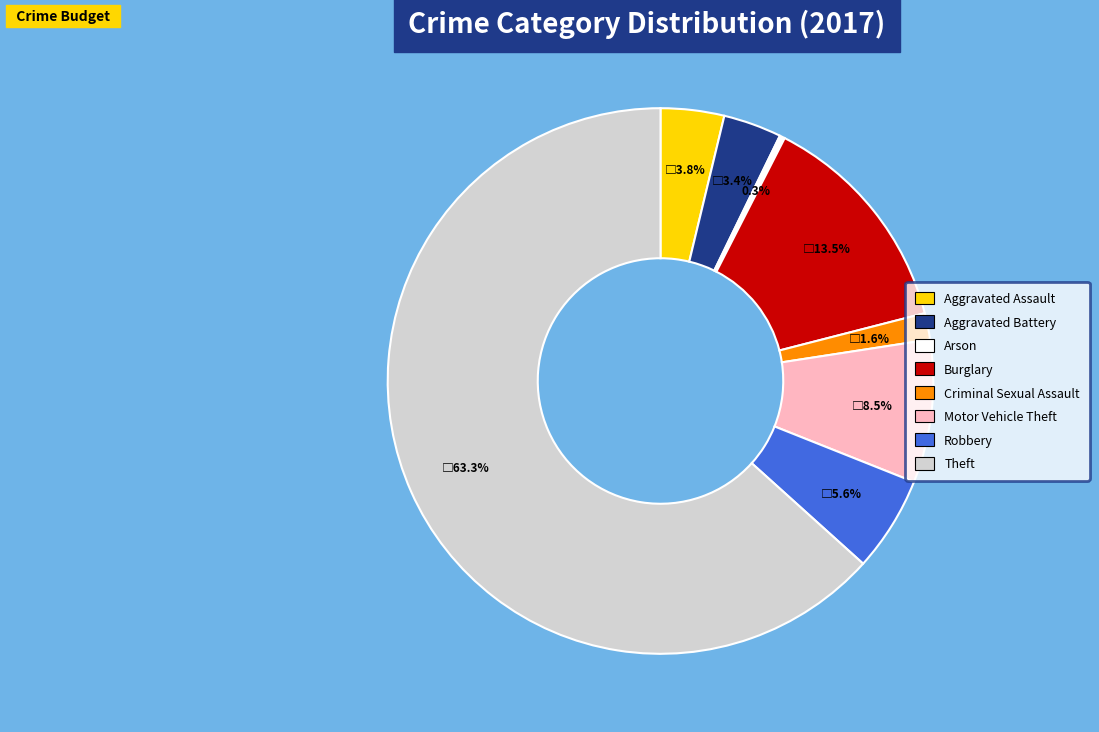

What percentage is NOT represented by Aggravated Assault?

96.2%